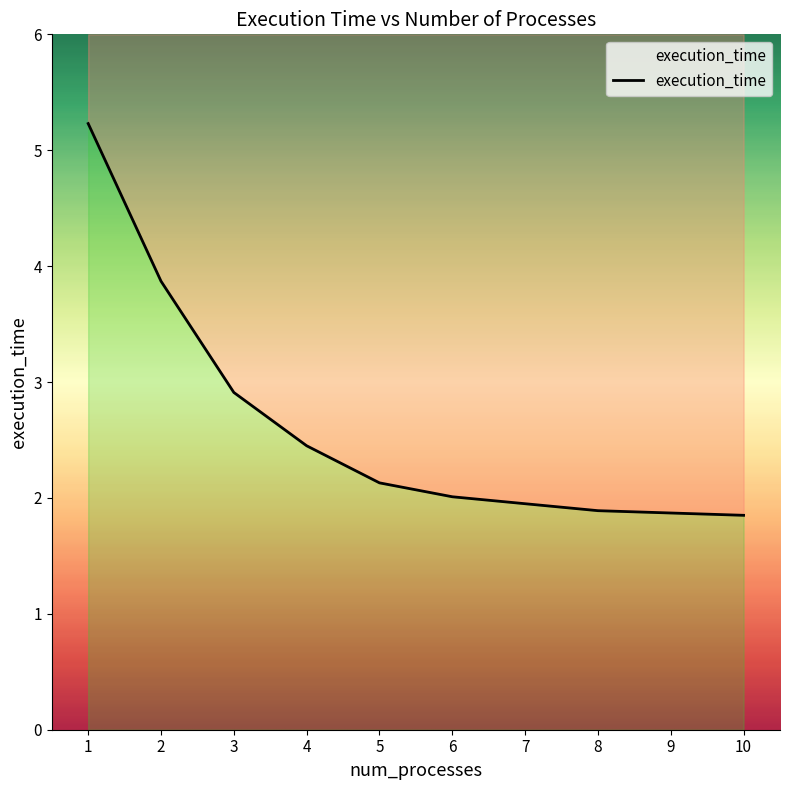

The value at 3 is 2.9. True or false?

True